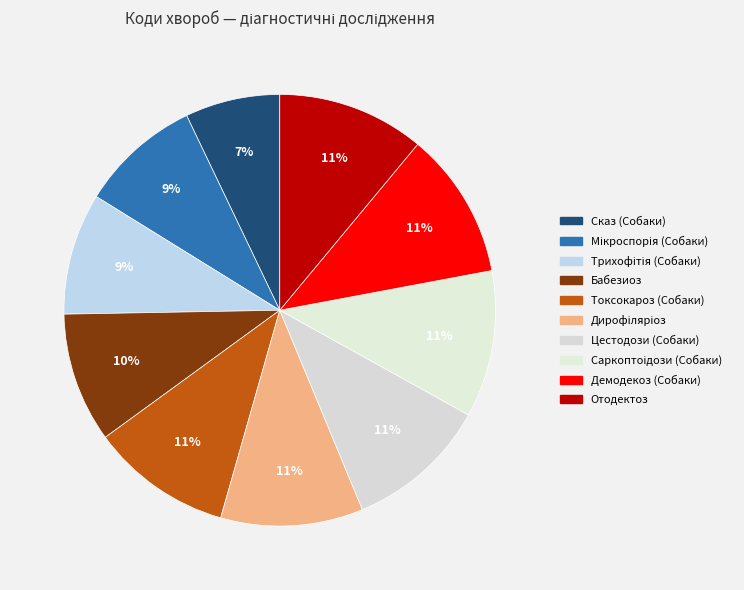

Is Мікроспорія (Собаки) the majority of the pie?

No